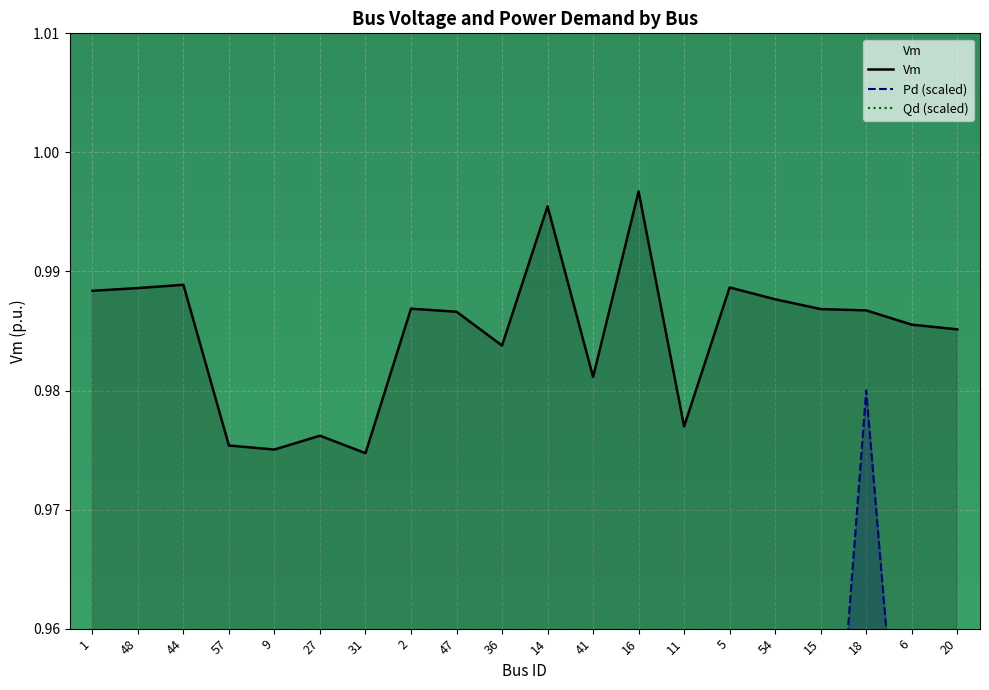

Read the Pd (scaled) value at 11.

1.0